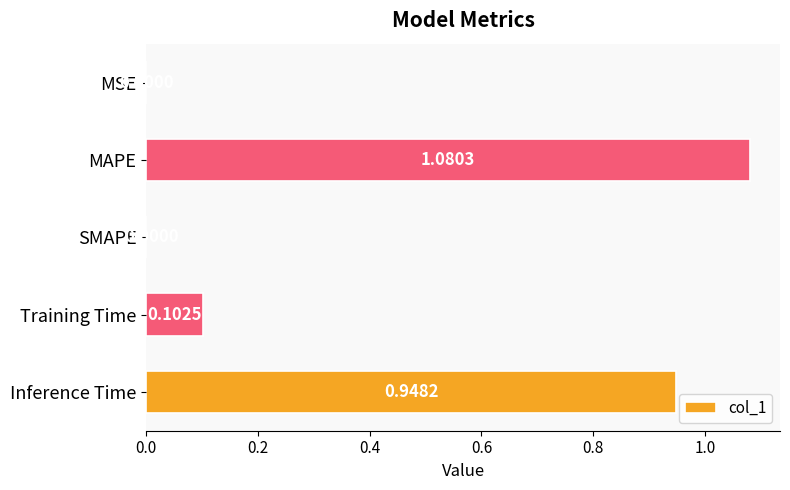

Which has a higher value, MSE or Inference Time?

Inference Time